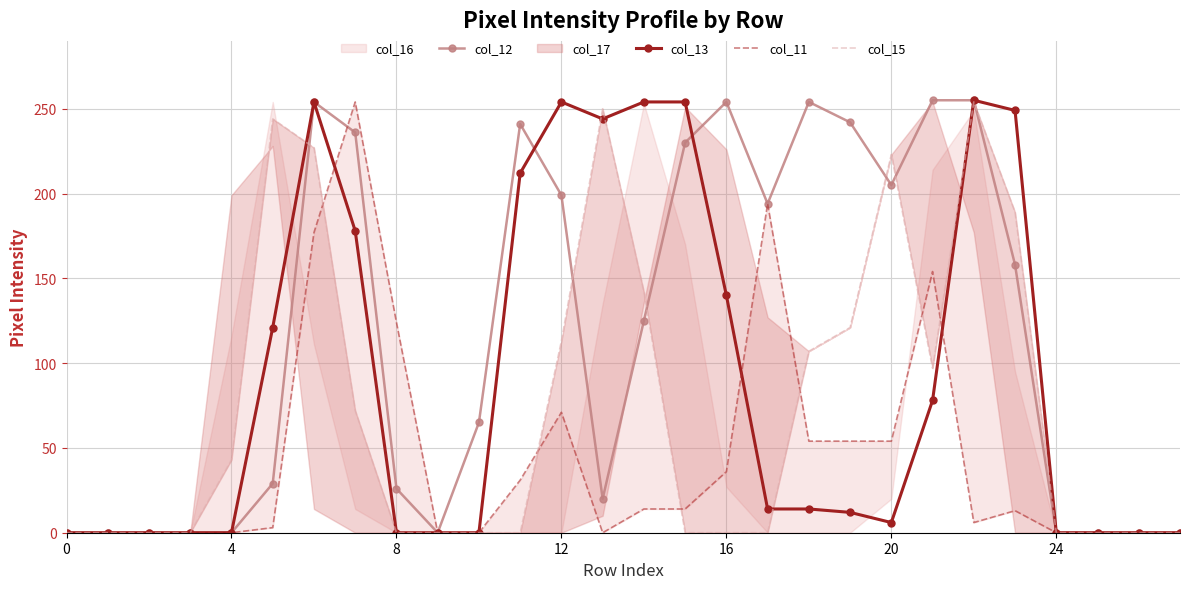

What is the difference between the maximum and minimum values in the col_12 series?

255